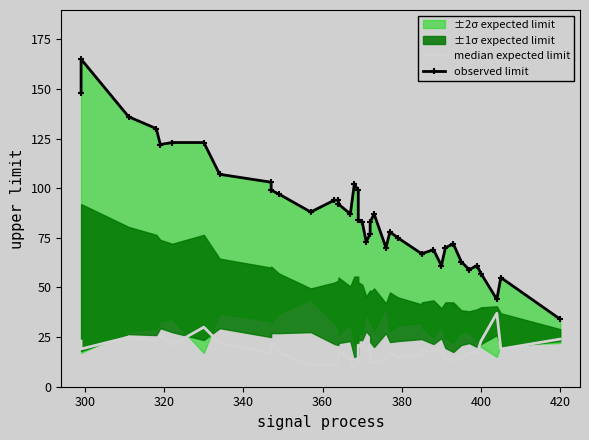

The observed limit series shows 146 at 15. True or false?

False